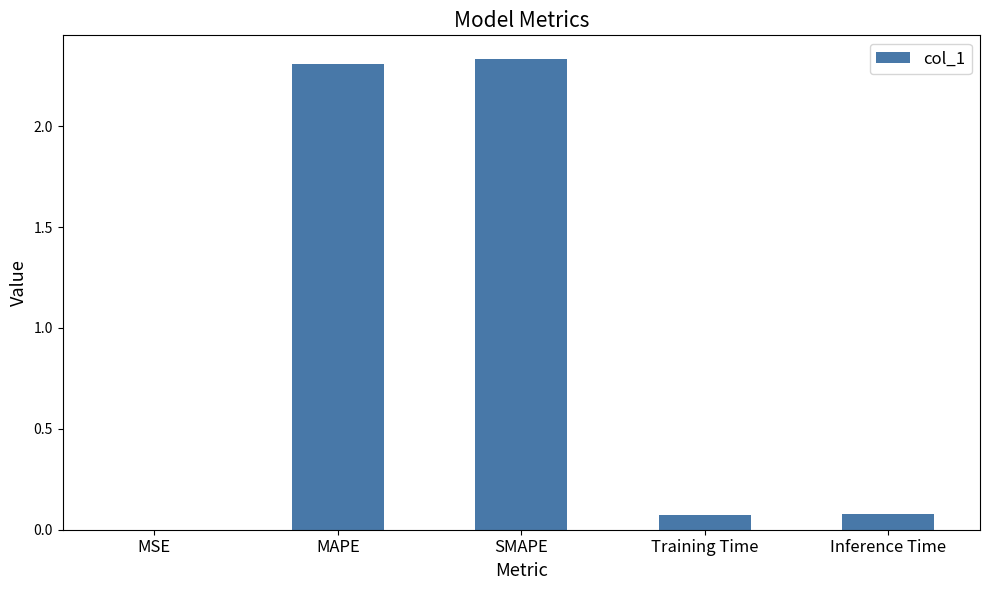

What is the ratio of the value at SMAPE to the value at MAPE?

1.0